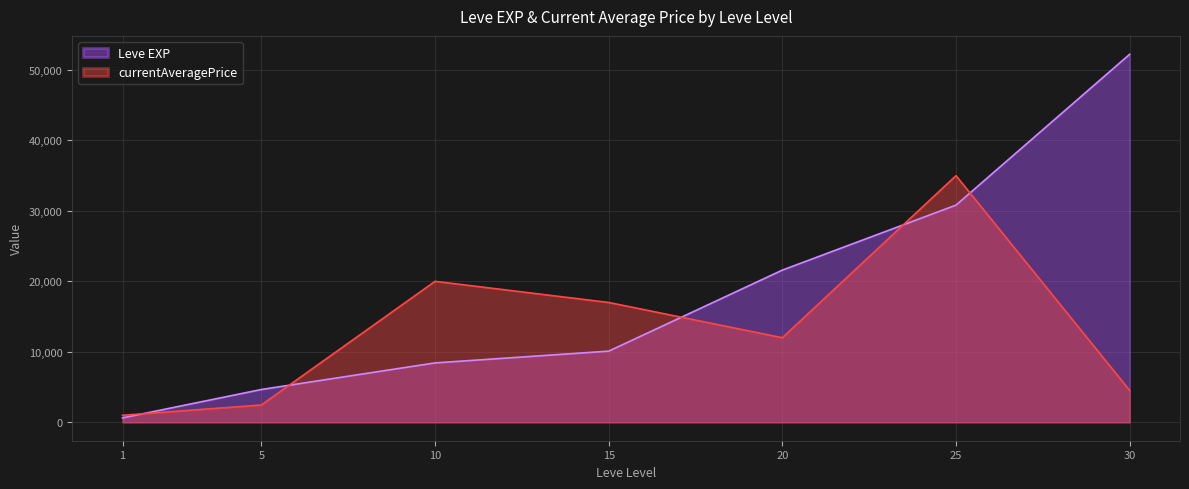

What is the value of the currentAveragePrice point at the 3rd from the left?

20006.0